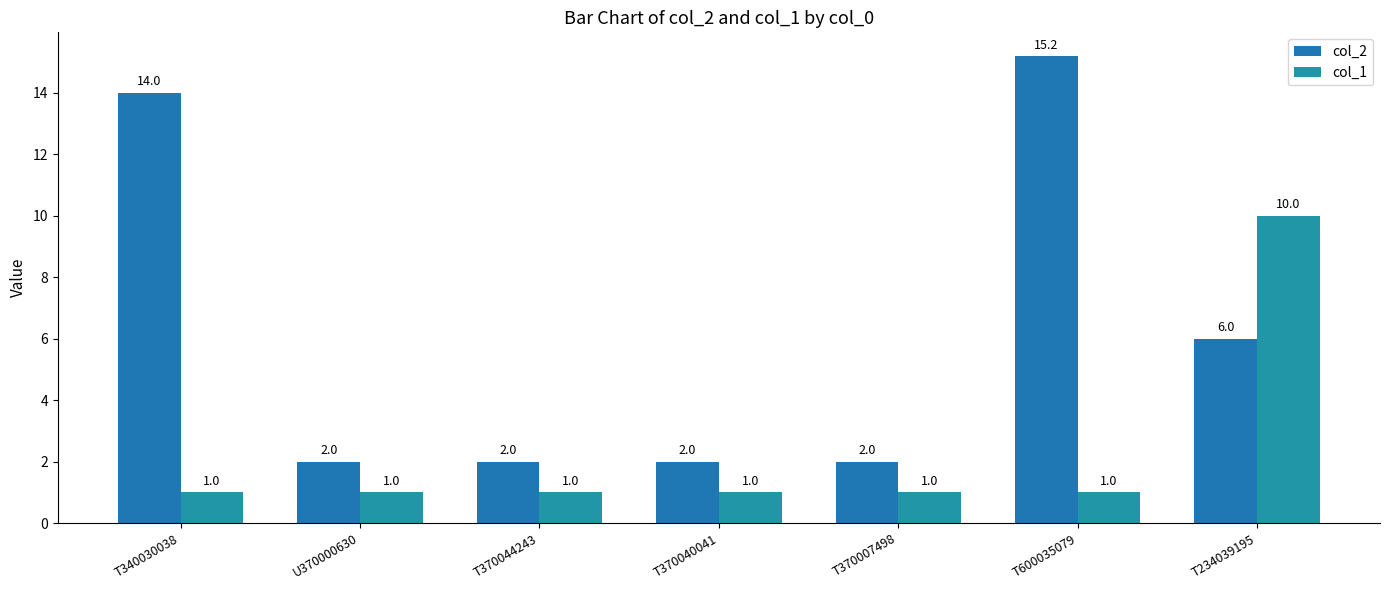

What is the highest value of the col_1 series?

10.0